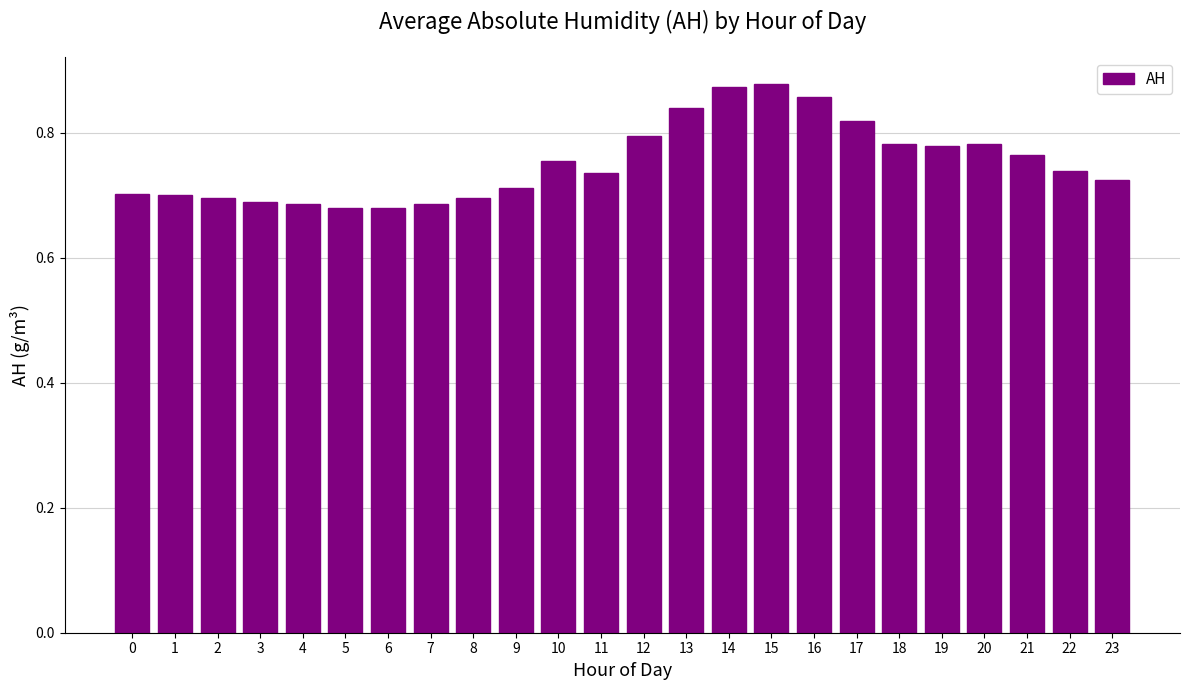

How many bars are there in total?

24